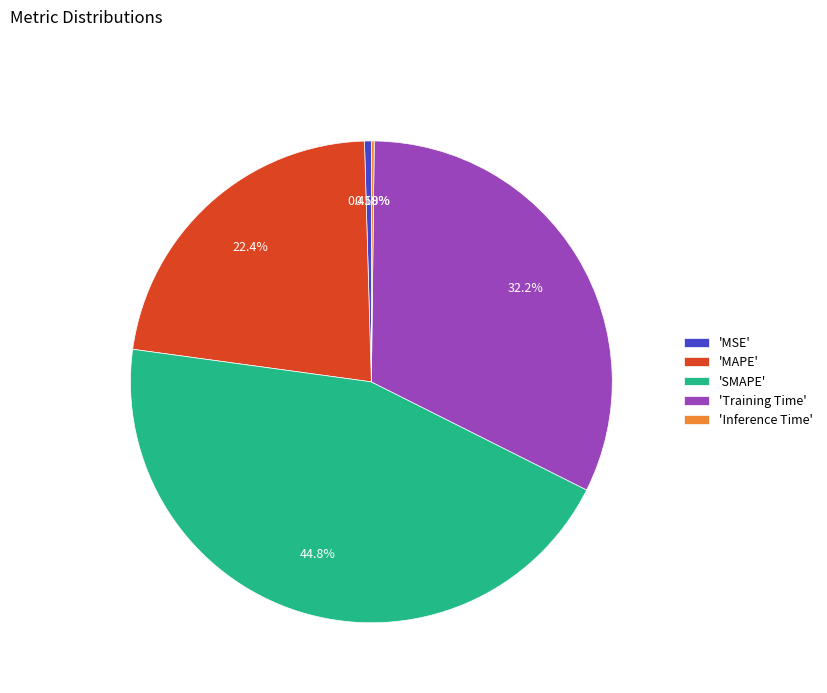

Is 'MSE' the majority of the pie?

No